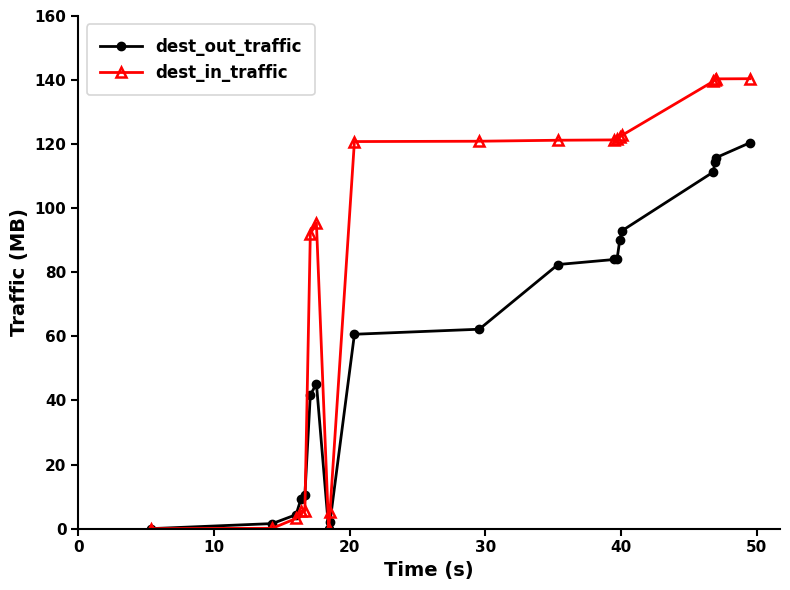

True or false: dest_in_traffic has more than 0 points higher than both neighbors.

True